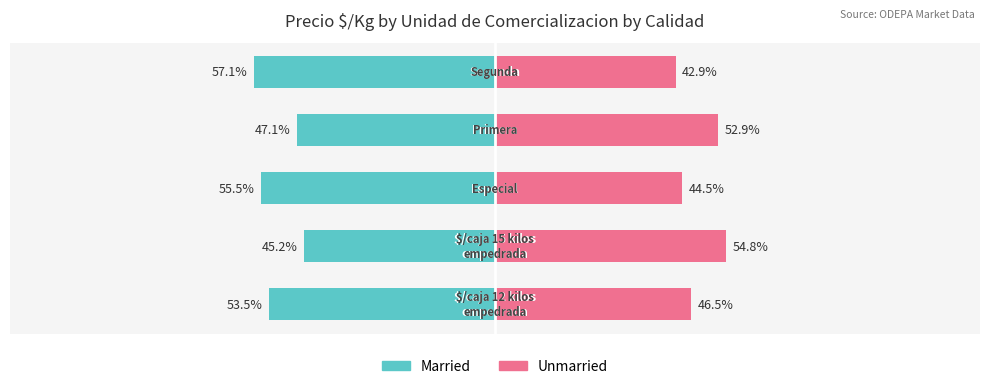

Count the number of categories in the chart.

5